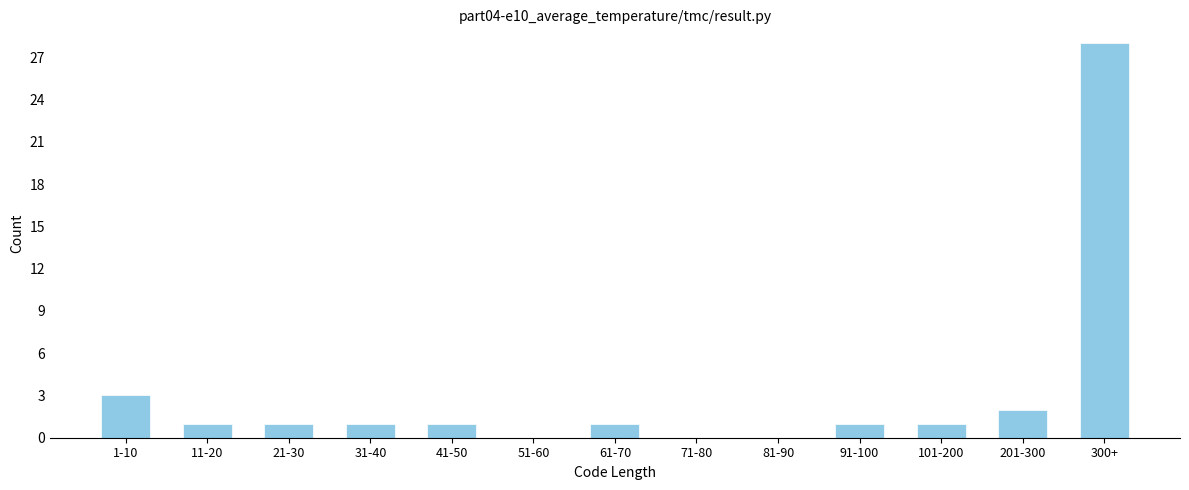

Reading right to left, transcribe all the data shown in this chart.

300+=28	201-300=2	101-200=1	91-100=1	81-90=0	71-80=0	61-70=1	51-60=0	41-50=1	31-40=1	21-30=1	11-20=1	1-10=3